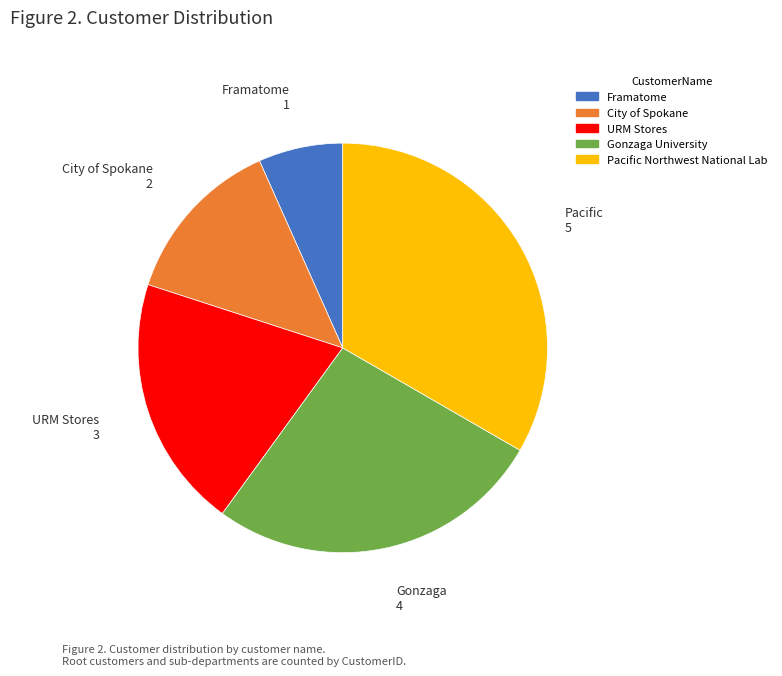

Is there any slice that represents more than half of the pie?

No